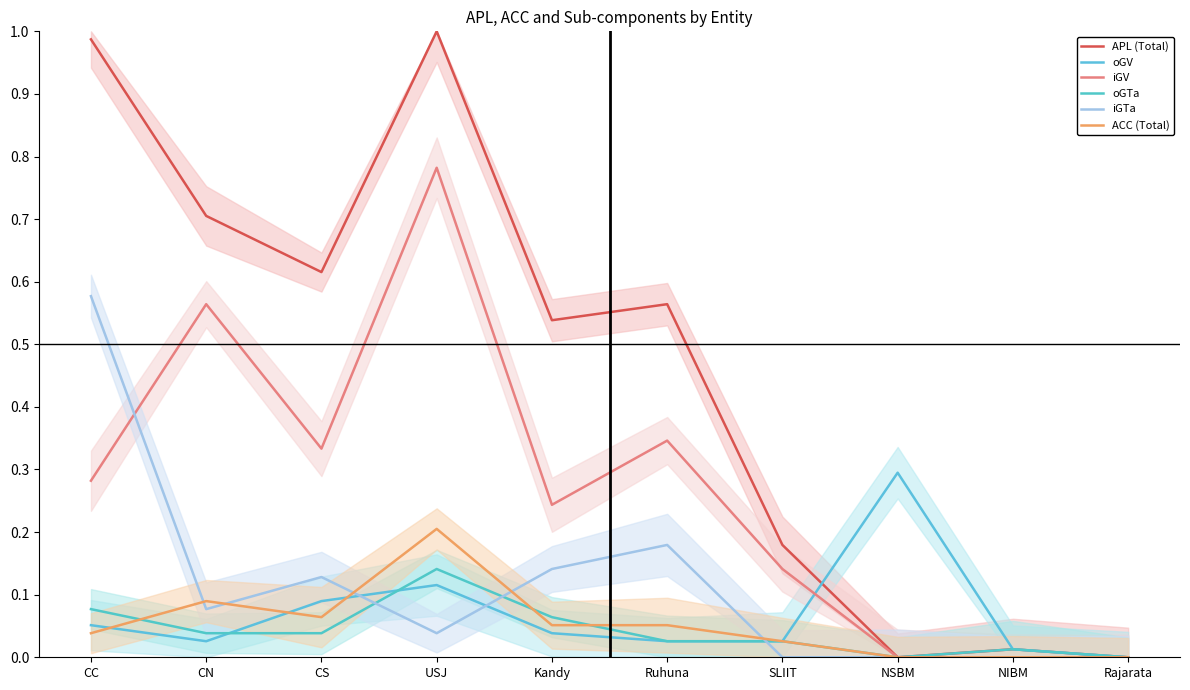

Which series changed the most between Ruhuna and NIBM?

APL (Total)